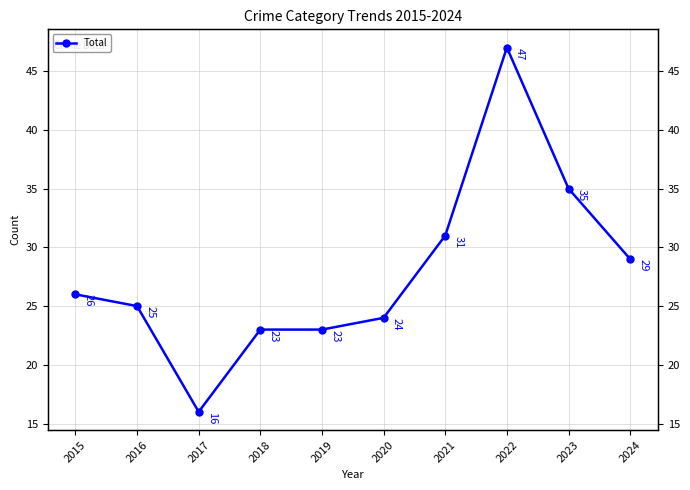

What is the sum of all values?

279